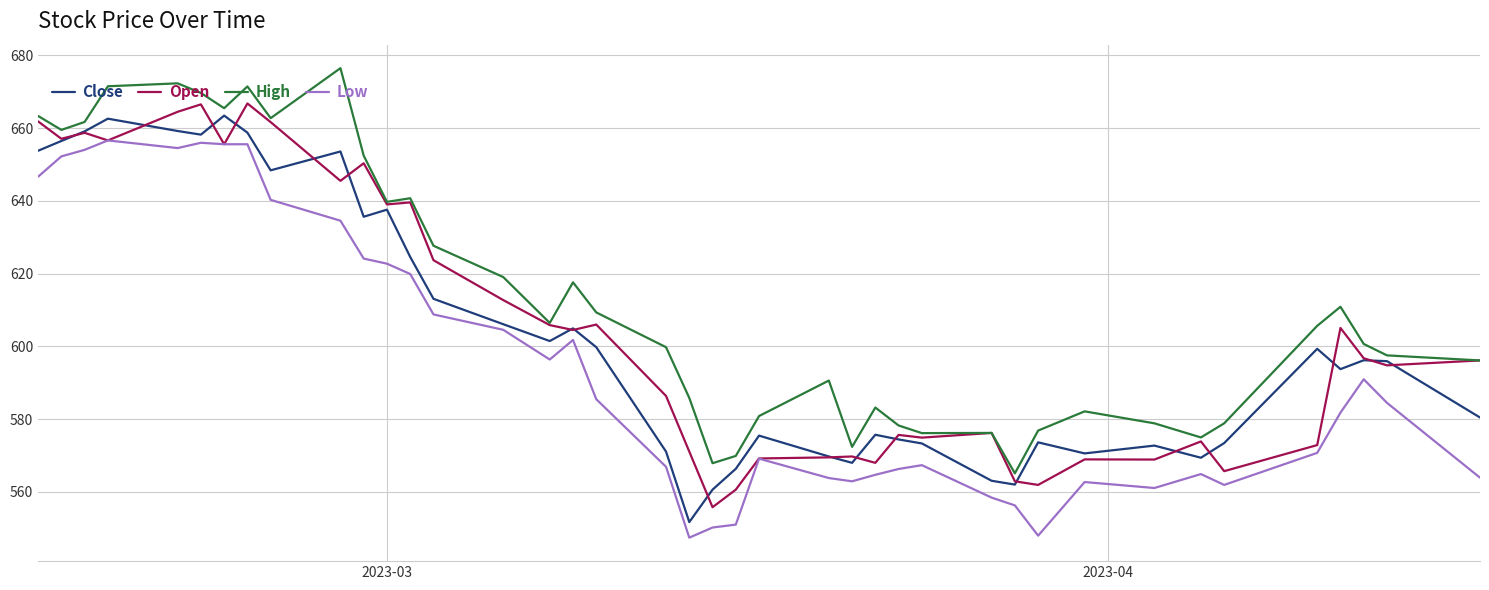

True or false: High and Low intersect in this chart.

False